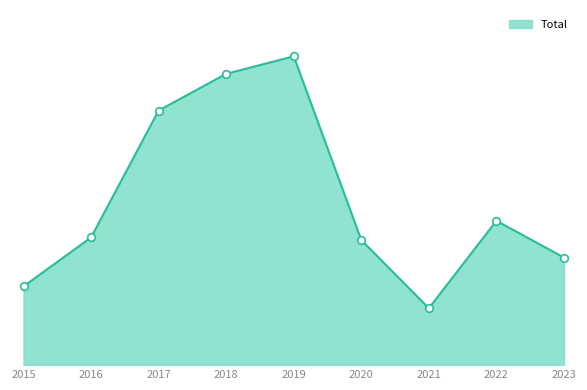

What is the ratio of the value at 2020 to the value at 2018?

0.4